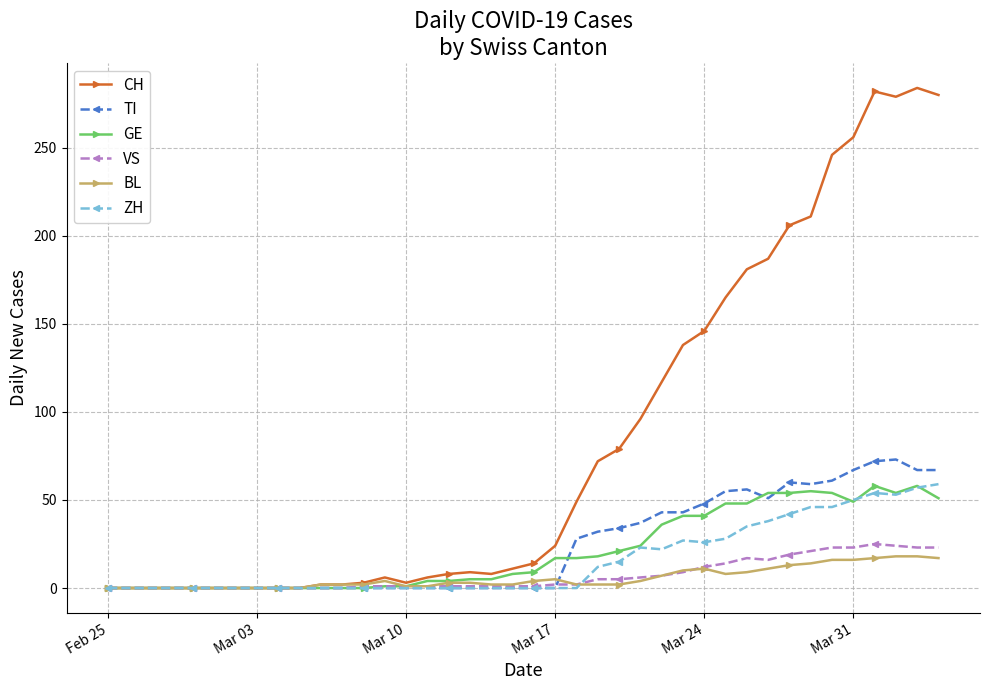

What is the highest value of the BL series?

18